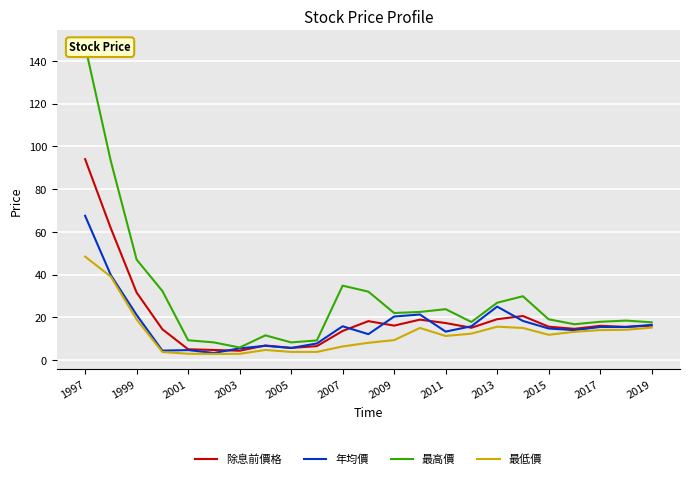

At which label does 年均價 reach its peak?

1997